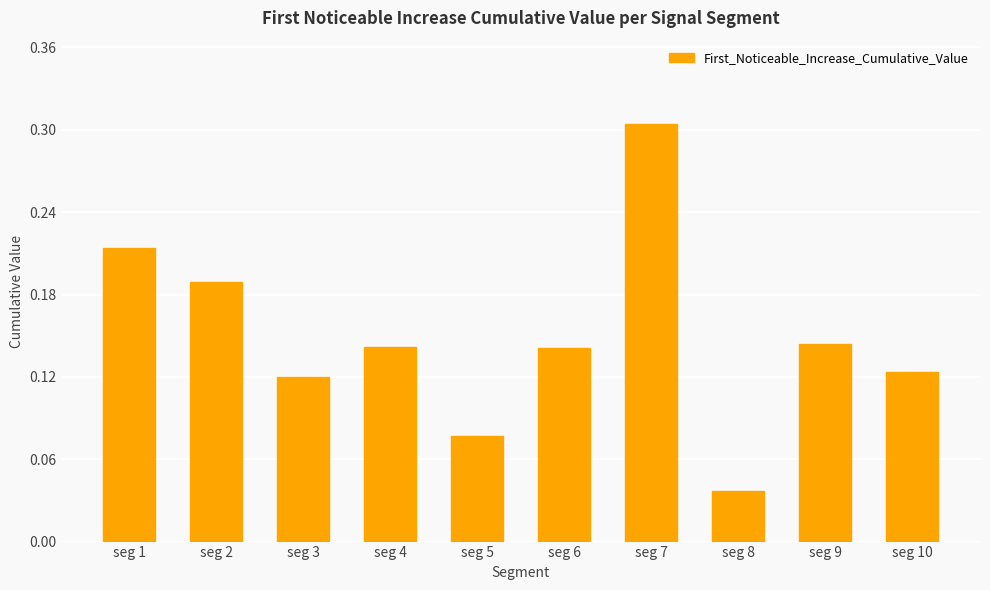

How many bars are there in total?

10